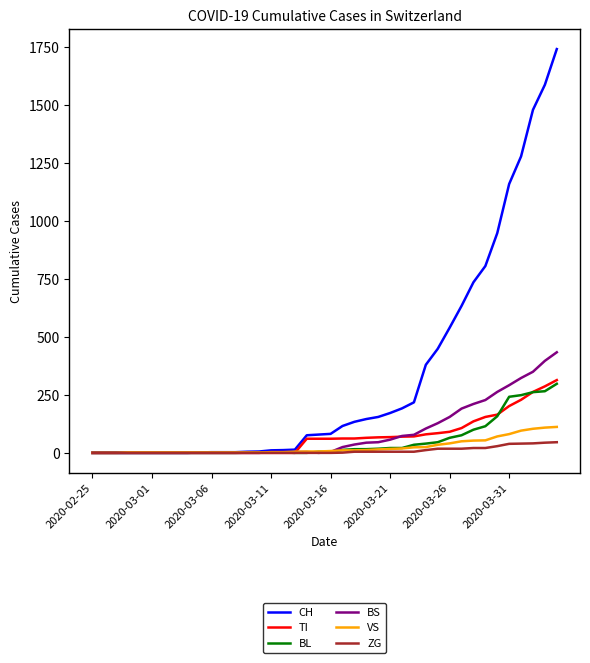

Reading left to right, list all the values displayed in this chart.

CH: 0	0	0	0	0	0	0	0	0	2	3	3	3	5	6	11	12	14	76	79	82	116	134	146	155	172	192	218	380	449	540	634	736	806	948	1160	1279	1480	1588	1742
TI: 0	0	0	0	0	0	0	0	0	0	0	0	0	0	0	0	0	0	61	61	61	62	62	65	67	68	70	71	80	85	91	107	136	155	165	202	229	263	287	314
BL: 0	0	0	0	0	0	0	0	0	0	0	0	0	1	2	2	2	0	0	5	5	13	16	16	18	21	21	35	40	46	65	76	100	115	158	242	249	262	266	298
BS: 0	0	0	0	0	0	0	0	0	0	0	0	0	0	0	4	4	4	4	0	4	25	36	44	46	57	73	78	105	128	155	191	211	228	263	292	323	350	397	434
VS: 0	0	0	2	2	2	2	2	2	2	2	2	2	2	2	3	3	5	6	6	8	11	11	12	15	17	19	24	25	35	41	50	53	54	71	81	96	104	109	112
ZG: 0	0	0	0	0	0	0	0	0	0	0	0	0	0	0	0	0	0	0	0	0	1	5	5	5	5	5	5	12	18	18	18	21	21	29	39	40	41	44	46